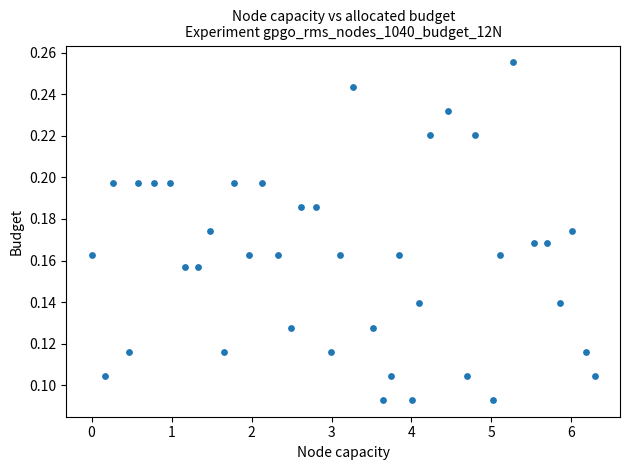

What is the range of X values (max minus min)?

6.3